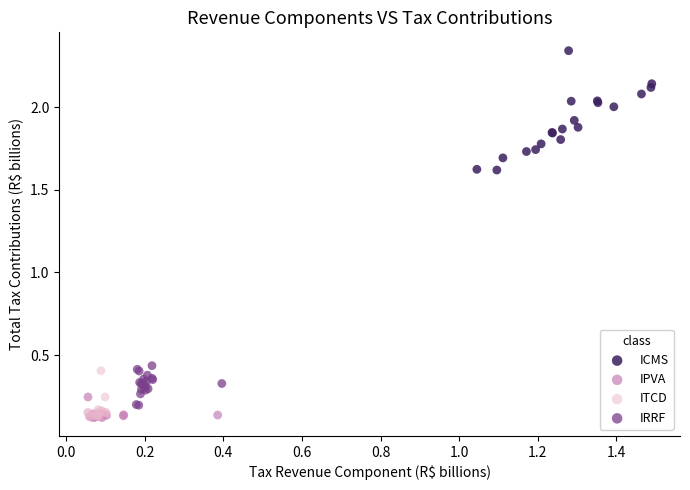

Which series has the widest spread of Y values?

ICMS